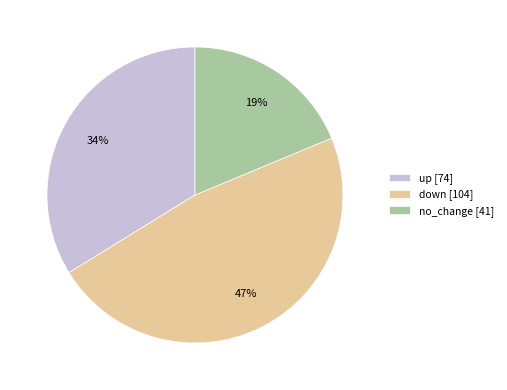

To the nearest percent, what portion does no_change represent?

19%